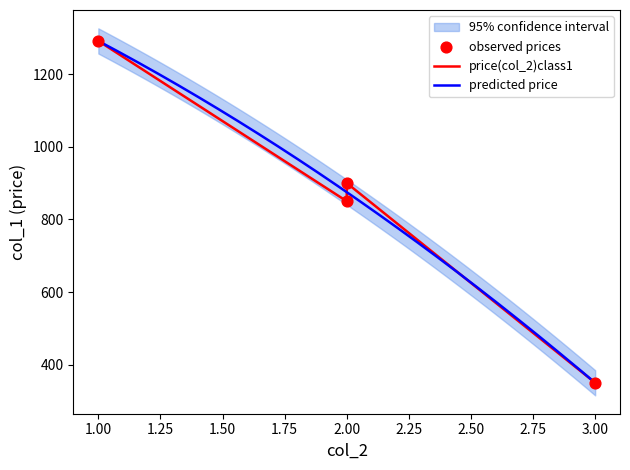

Approximately how many times larger is the value at 3 compared to 1?

0.3